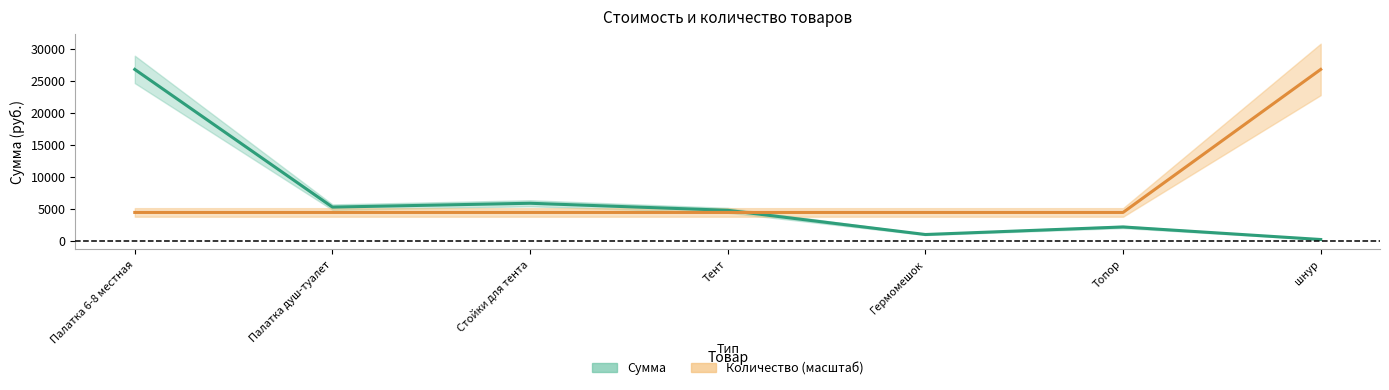

What is the highest value of the Количество (масштаб) series?

26800.0